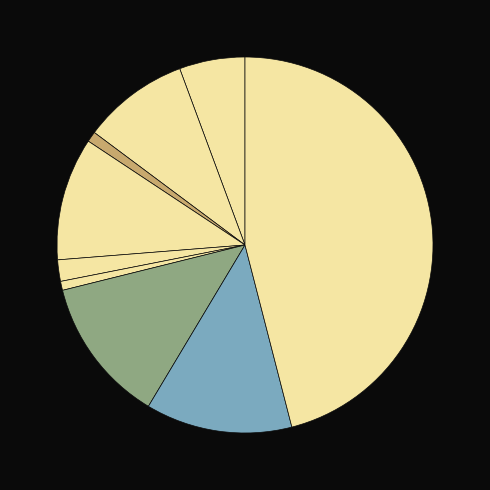

Is there any slice that represents more than half of the pie?

No